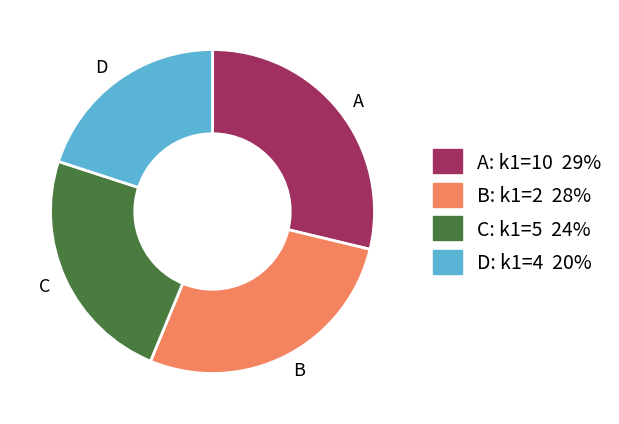

Between D and B, which is larger?

B